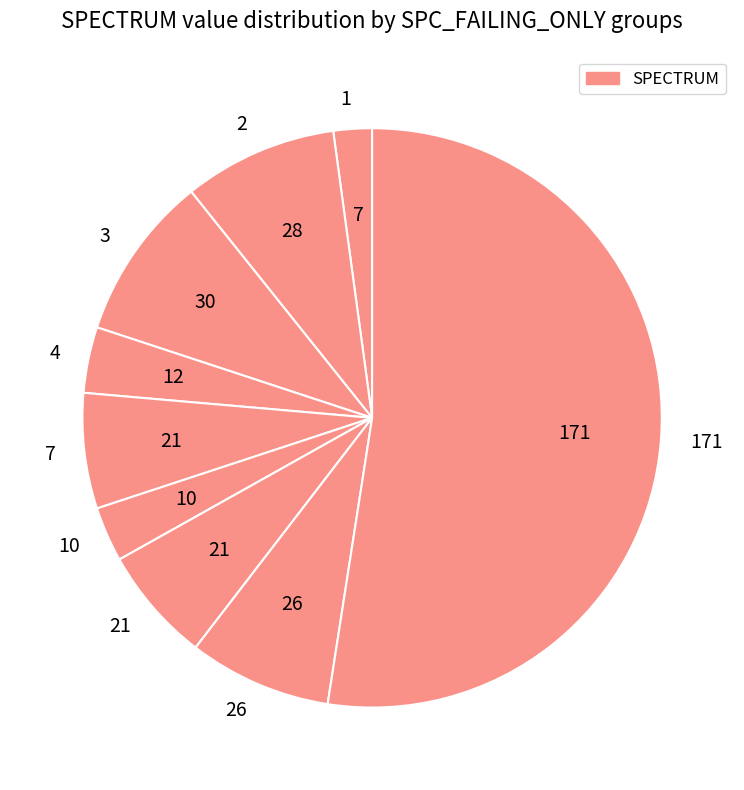

Count the number of slices in the pie.

9